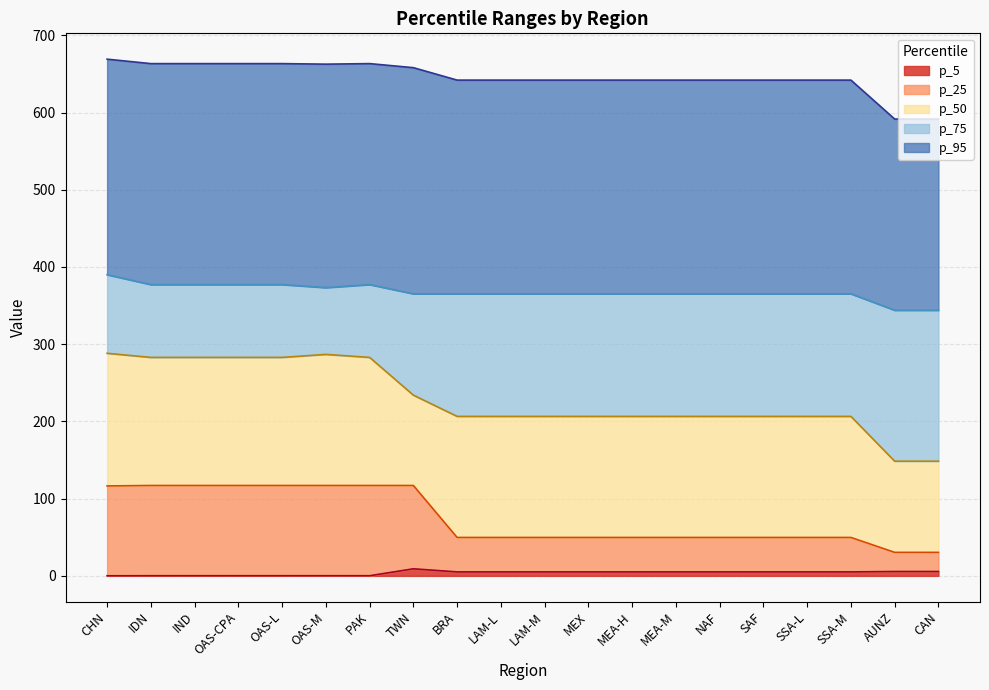

Reading right to left, extract all data points from this chart.

p_5: 5.6	5.6	5.1	5.1	5.1	5.1	5.1	5.1	5.1	5.1	5.1	5.1	9.1	0.1	0.1	0.1	0.1	0.1	0.1	0.1
p_25: 30.4	30.4	49.7	49.7	49.7	49.7	49.7	49.7	49.7	49.7	49.7	49.7	117.0	117.0	117.0	117.0	117.0	117.0	117.0	116.4
p_50: 148.5	148.5	206.5	206.5	206.5	206.5	206.5	206.5	206.5	206.5	206.5	206.5	234.0	282.9	286.8	282.9	282.9	282.9	282.9	288.2
p_75: 344.0	344.0	365.3	365.3	365.3	365.3	365.3	365.3	365.3	365.3	365.3	365.3	365.3	377.2	373.3	377.2	377.2	377.2	377.2	390.0
p_95: 591.6	591.6	642.0	642.0	642.0	642.0	642.0	642.0	642.0	642.0	642.0	642.0	658.1	663.4	662.7	663.4	663.4	663.4	663.4	669.2